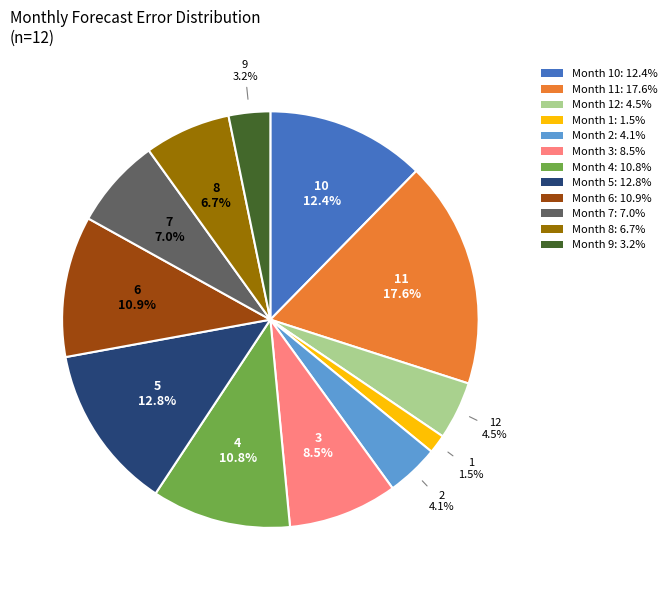

Does any single category account for the majority?

No